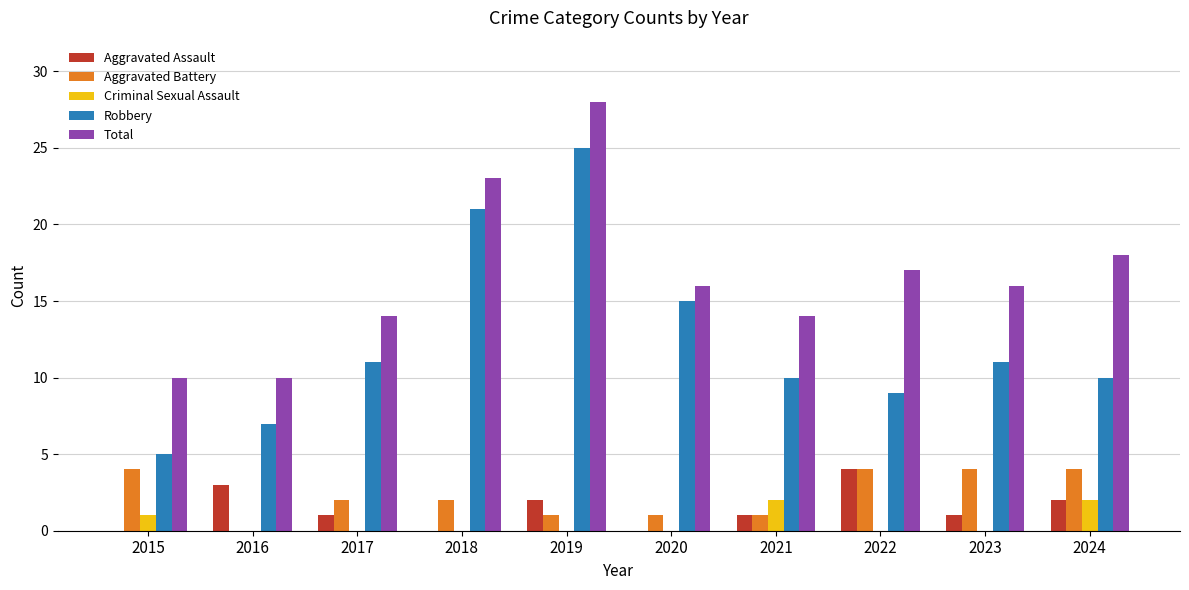

What is the maximum value shown in the chart?

28